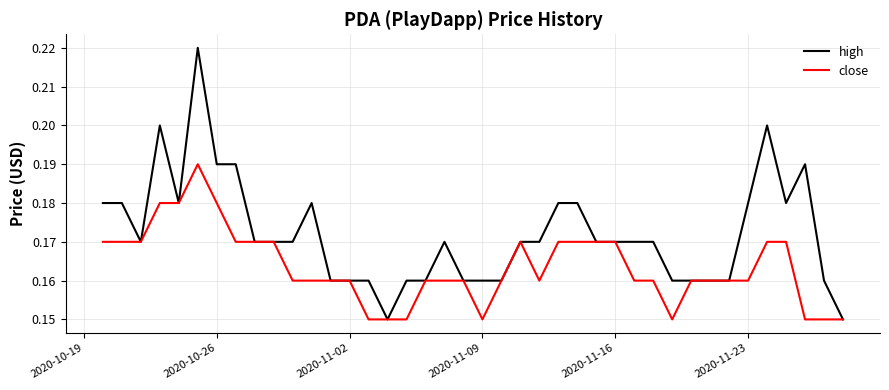

Rank the series by their maximum value, from highest to lowest.

high, close